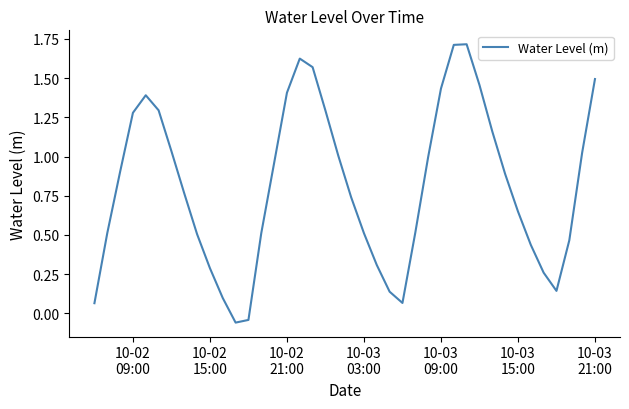

Count the number of values greater than 0.

38